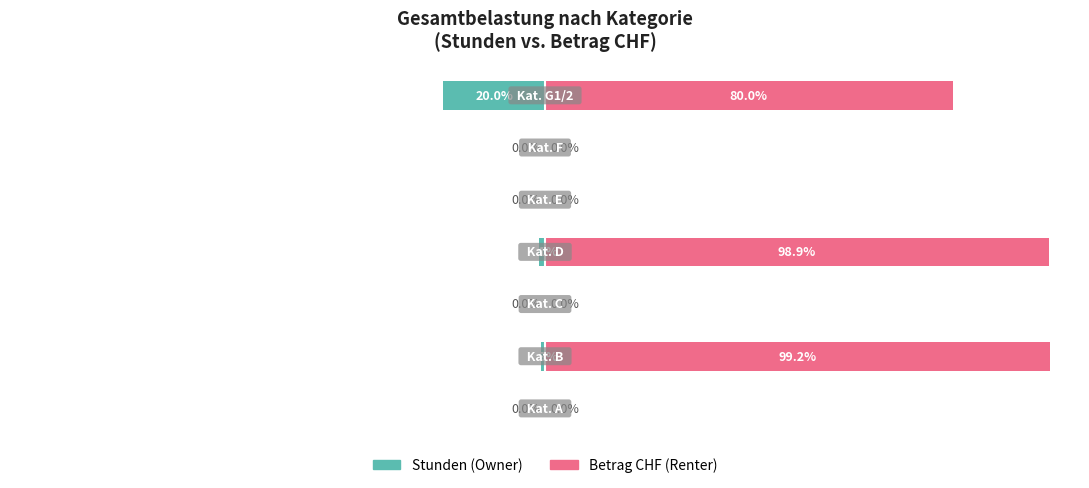

Does the chart contain stacked bars?

No